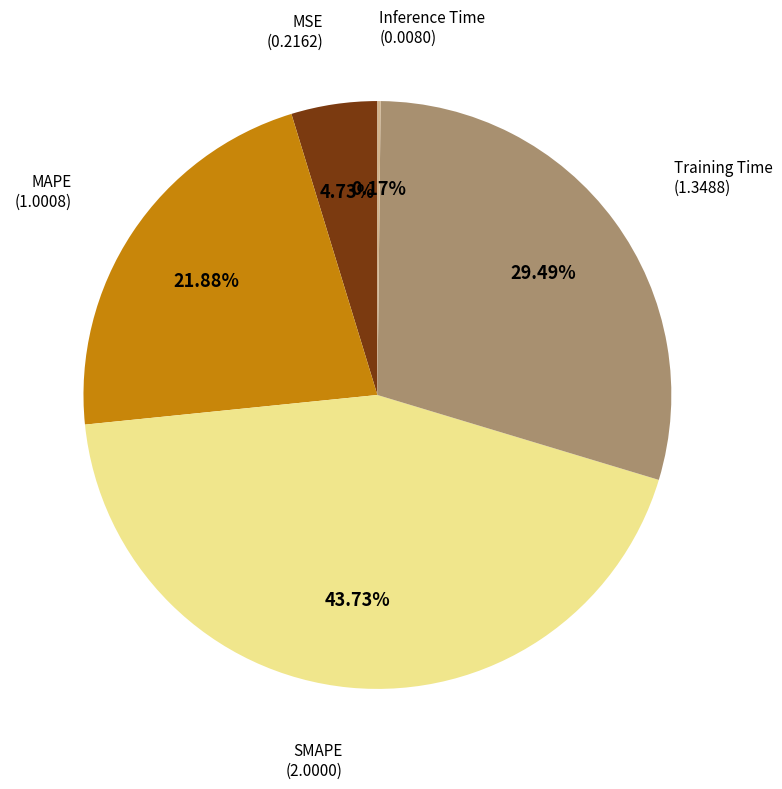

How many segments does this pie chart have?

5